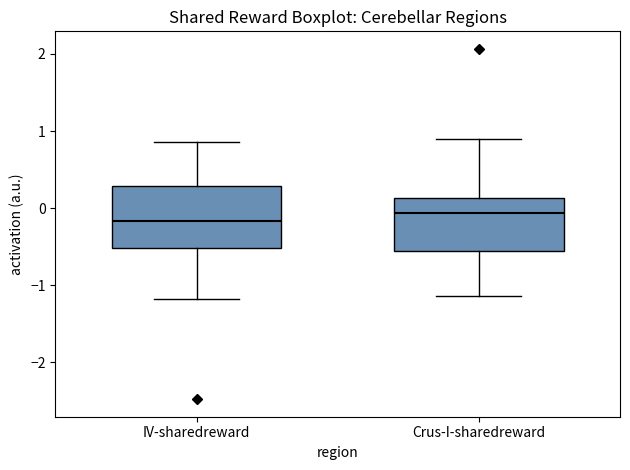

Reading left to right, read every box against the y-axis: the position of its median line, the range the box covers, and the ends of its whiskers. The values are not printed on the chart, so give them approximately, as read against the axis.

IV-sharedreward: median -0.2, box -0.5 to 0.3, whiskers -1.2 to 0.9
Crus-I-sharedreward: median -0.1, box -0.6 to 0.1, whiskers -1.1 to 0.9